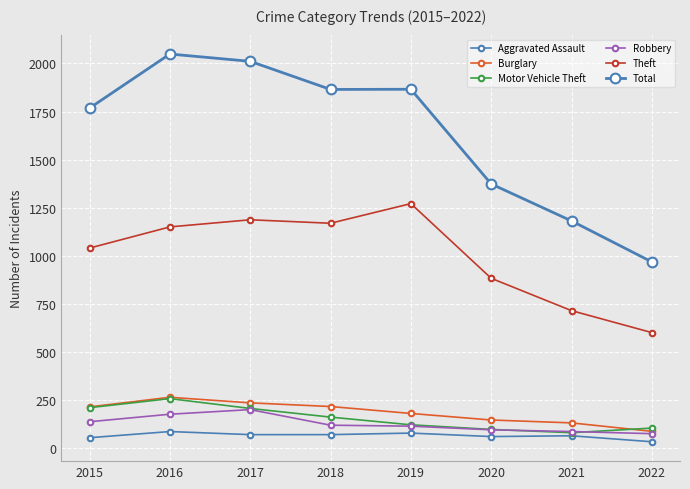

True or false: Motor Vehicle Theft and Aggravated Assault cross at least once.

False